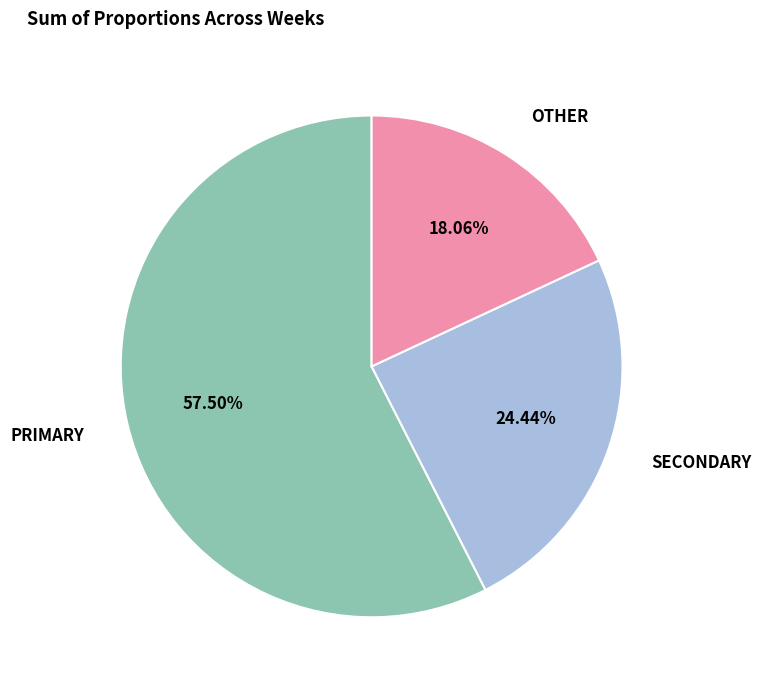

Which slice is the largest?

PRIMARY